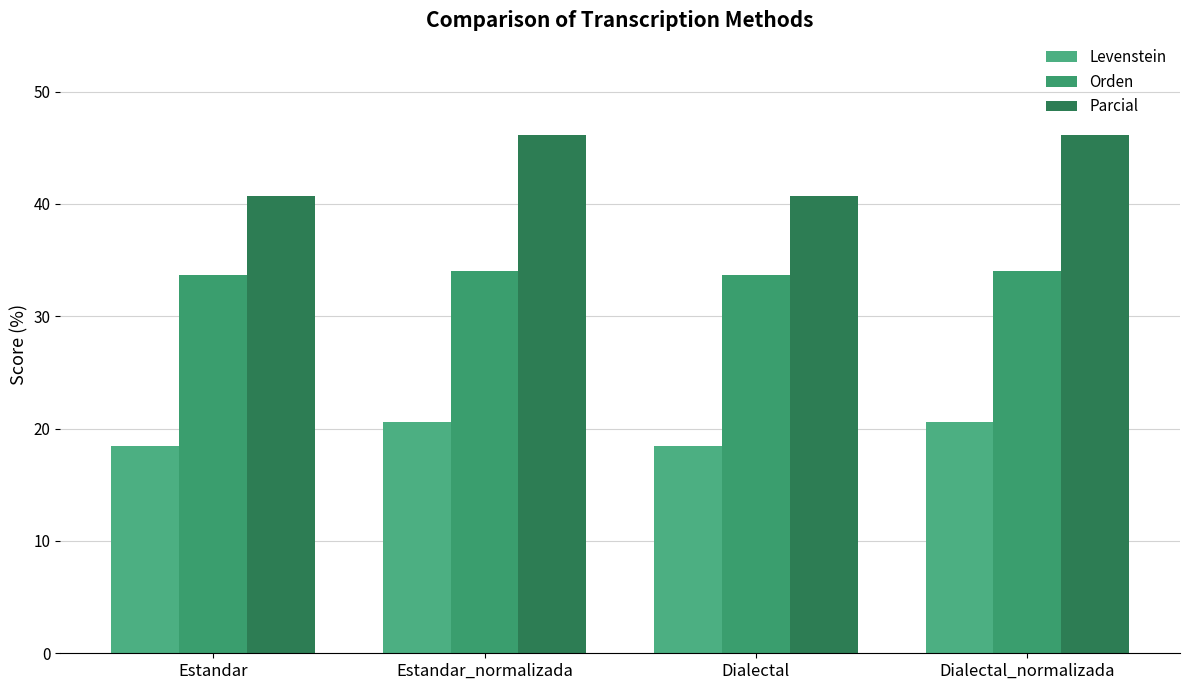

Does the chart contain stacked bars?

No